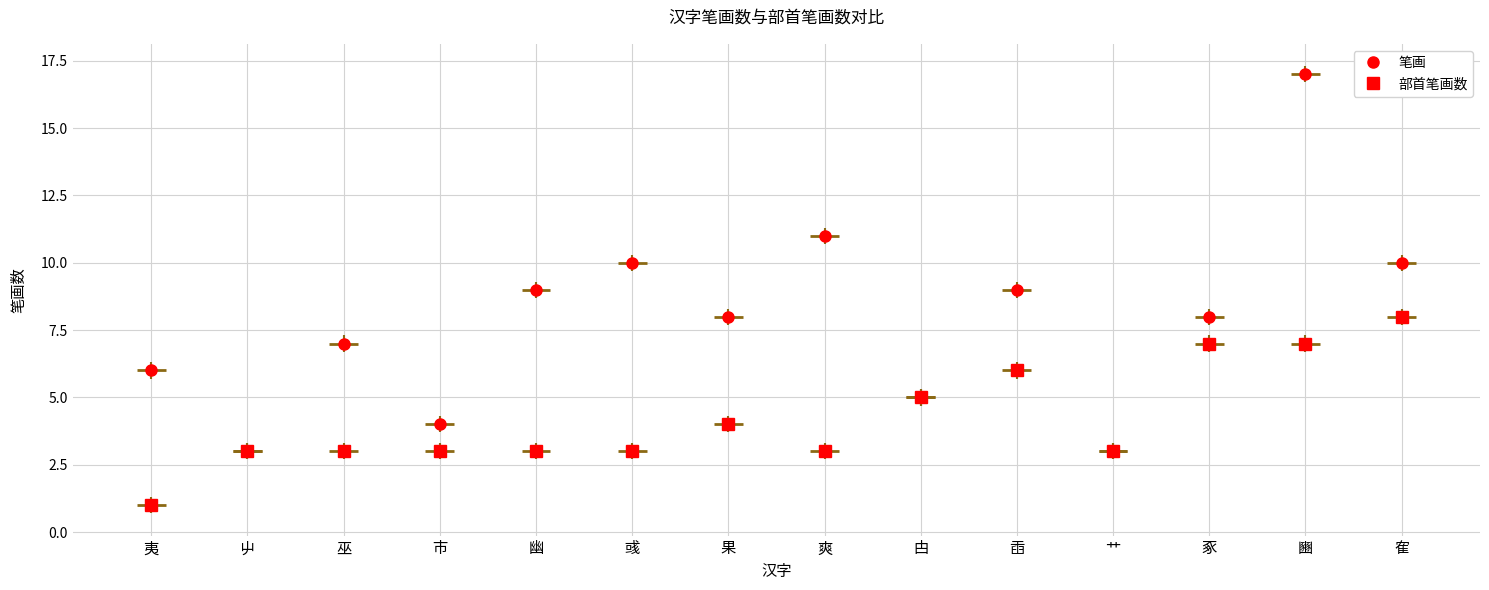

At how many categories does at least one series exceed 7?

8